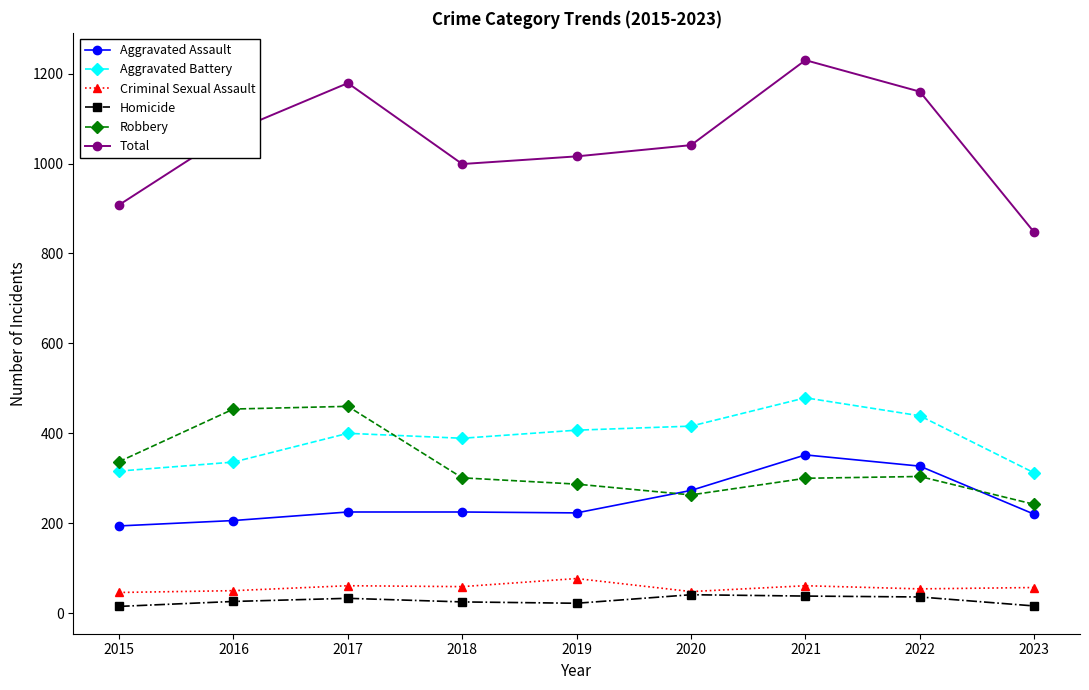

How many lines are shown in the chart?

6